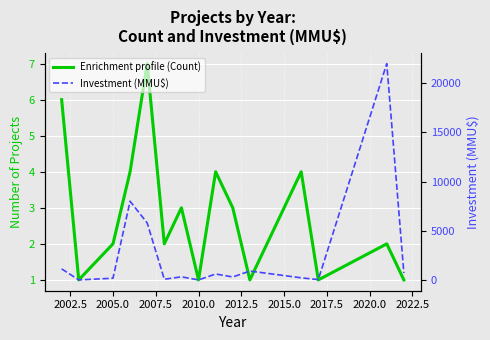

The value of Investment (MMU$) at 2007.5 is 10413. True or false?

False